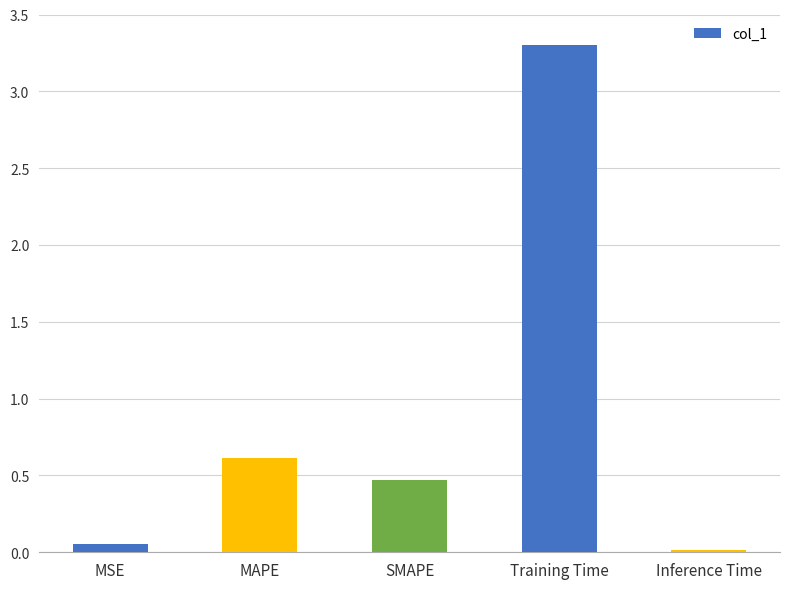

At which label is the value closest to 1?

MAPE